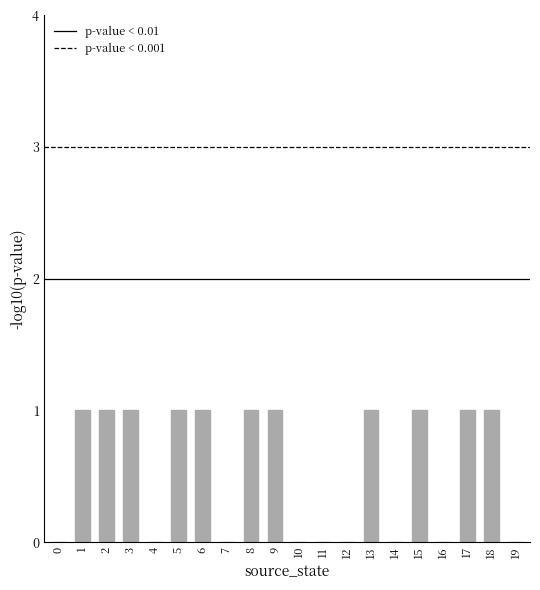

What is the approximate value at 8?

1